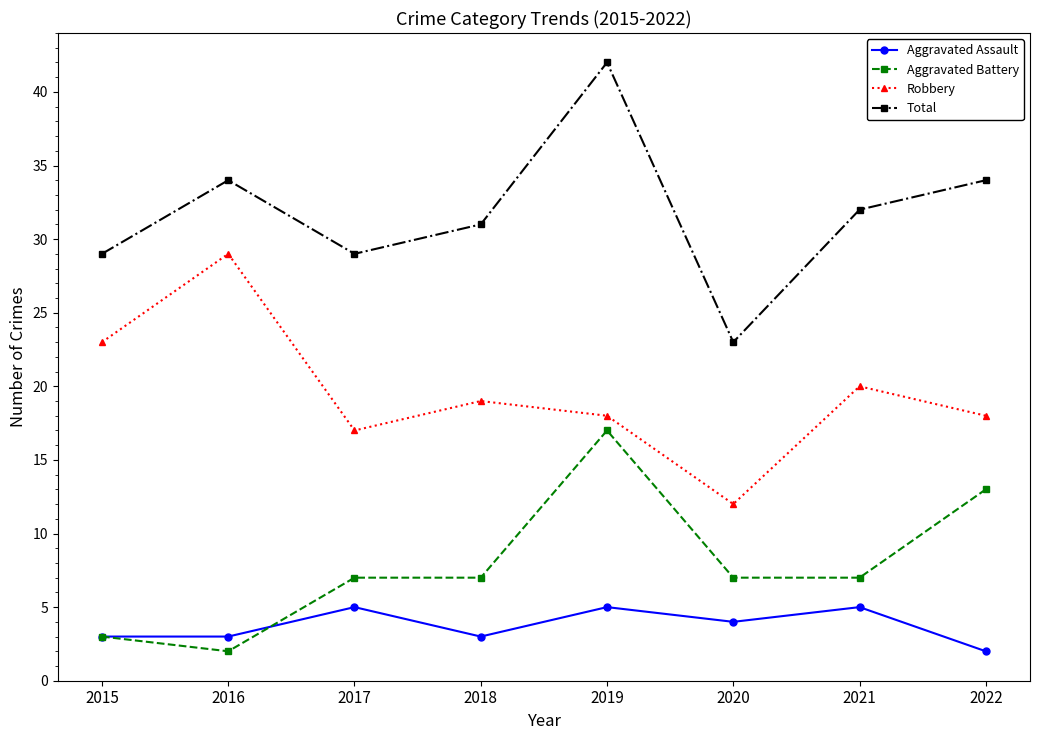

True or false: Total has more than 2 points higher than both neighbors.

False